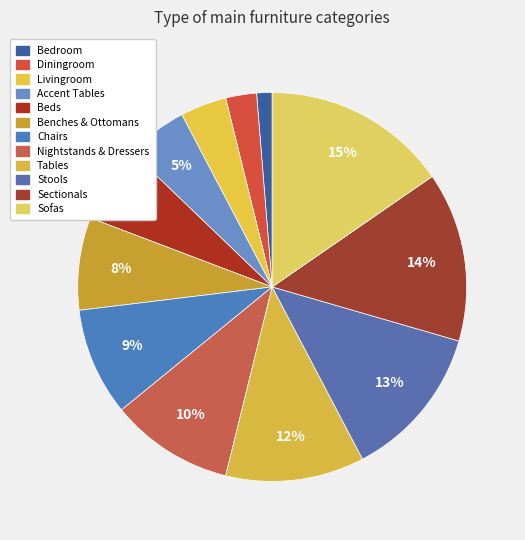

How many slices are in this pie chart?

12